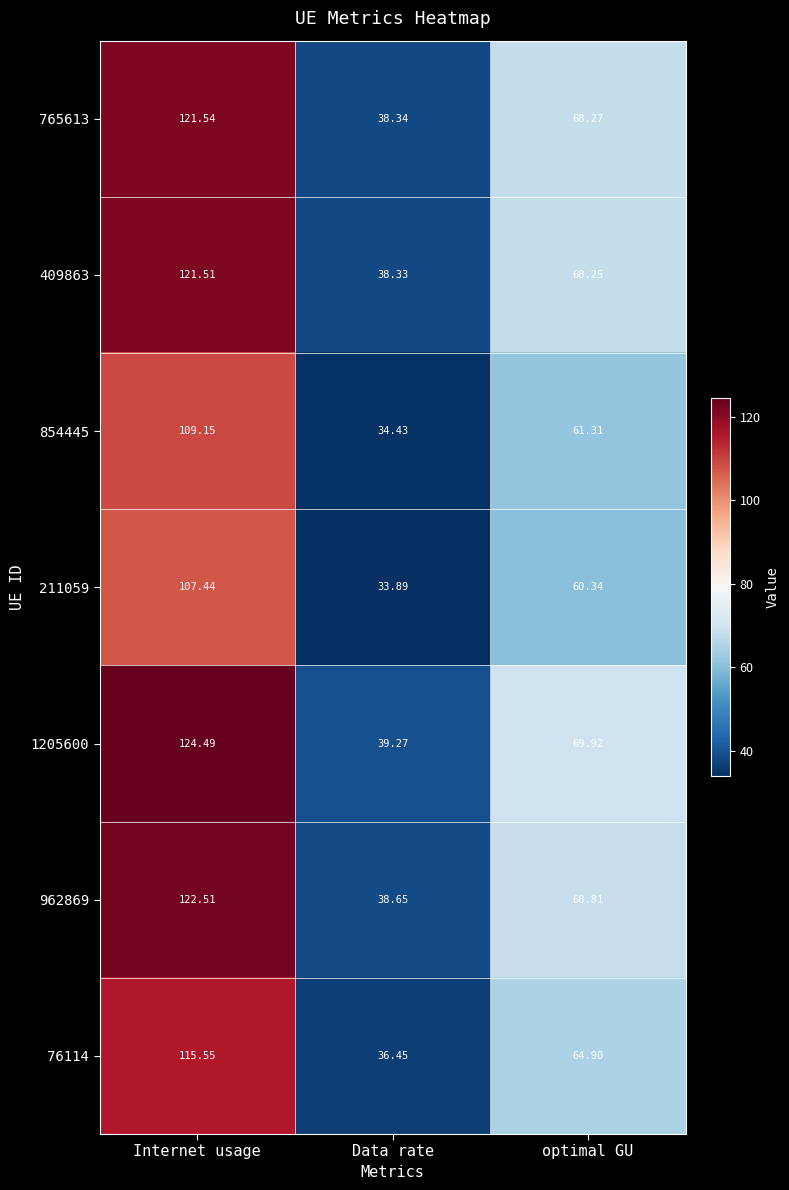

Where does the 211059 series first go above 60?

Internet usage